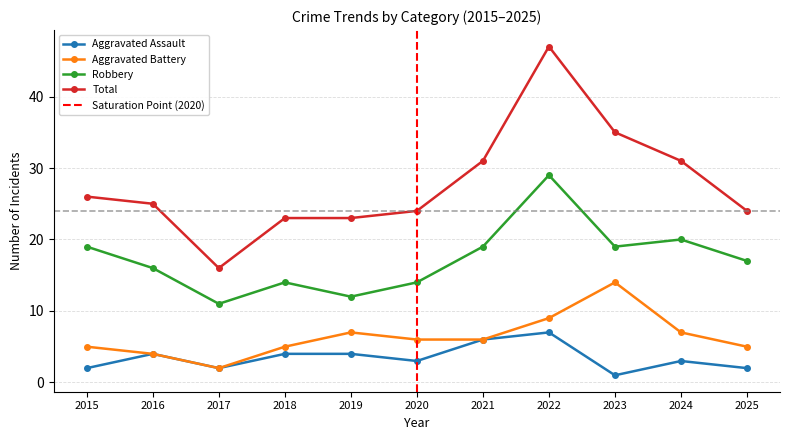

True or false: Robbery has a value of 14 at 2020.

True